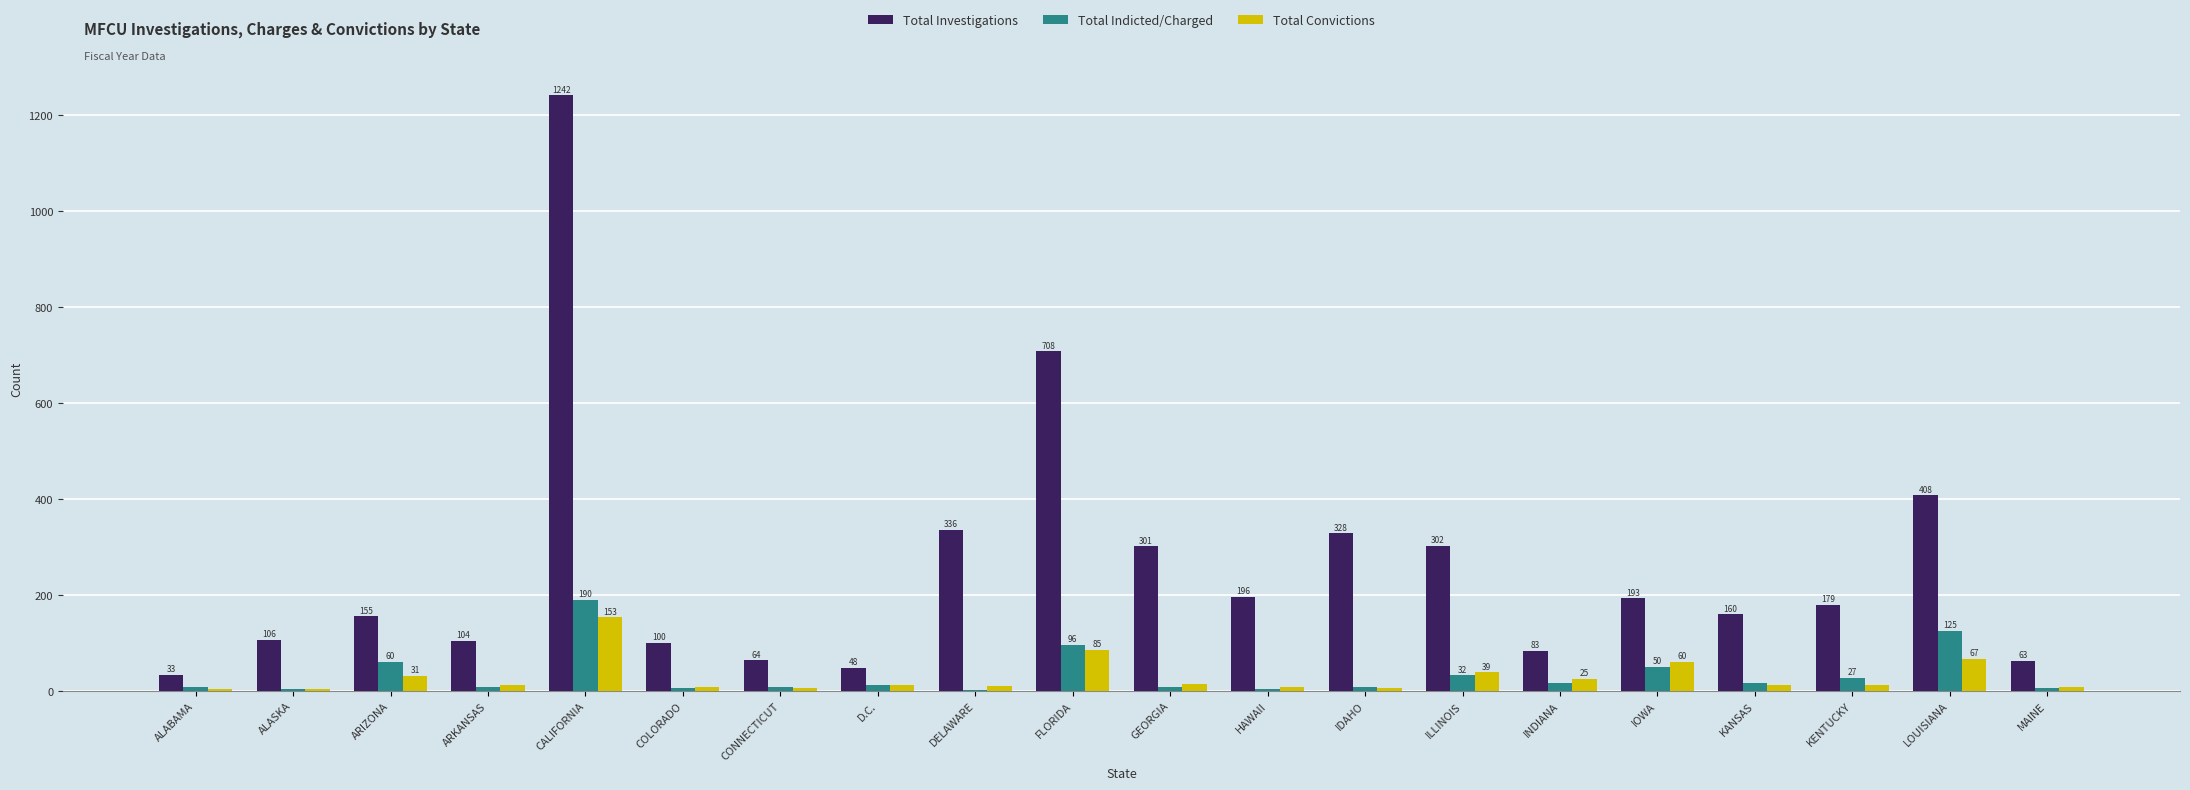

What is the total value across all series at IDAHO?

340